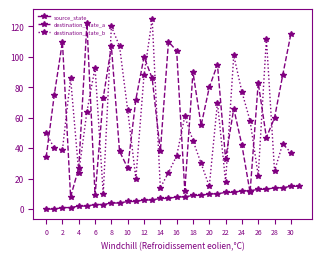

The source_state series shows 2 at 4. True or false?

True